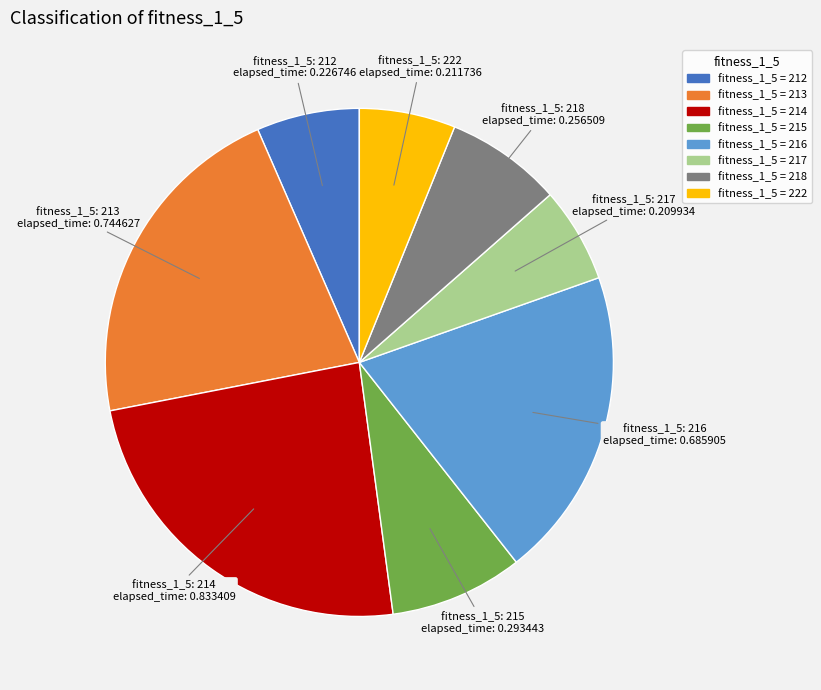

Is there any slice that represents more than half of the pie?

No